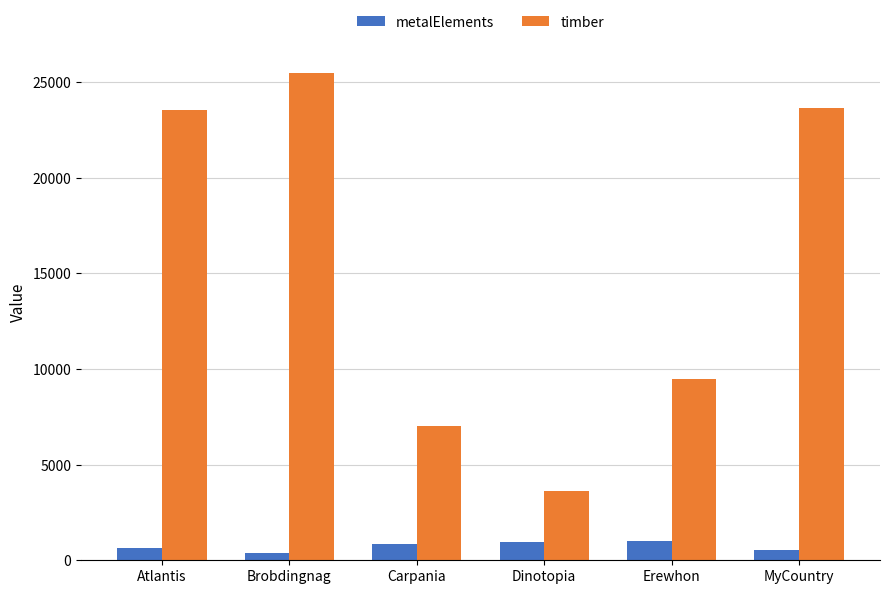

Which series has the widest spread of values?

timber